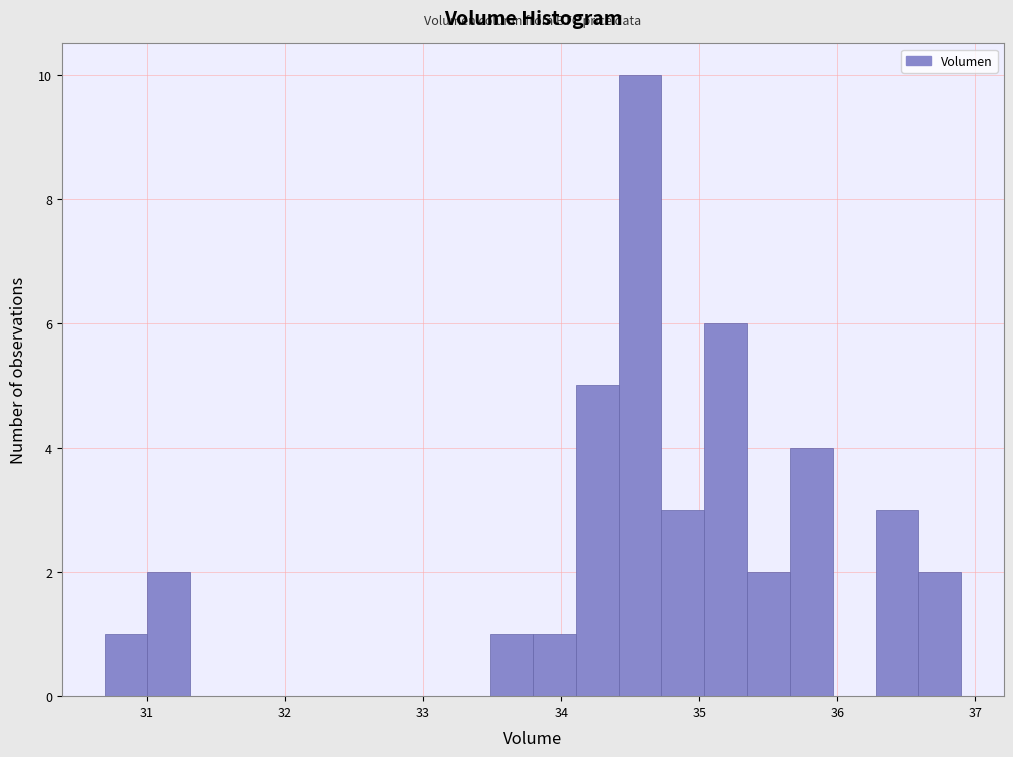

Around what value on the x-axis is the tallest bar? Give the approximate position of its centre, as read against the axis.

34.6